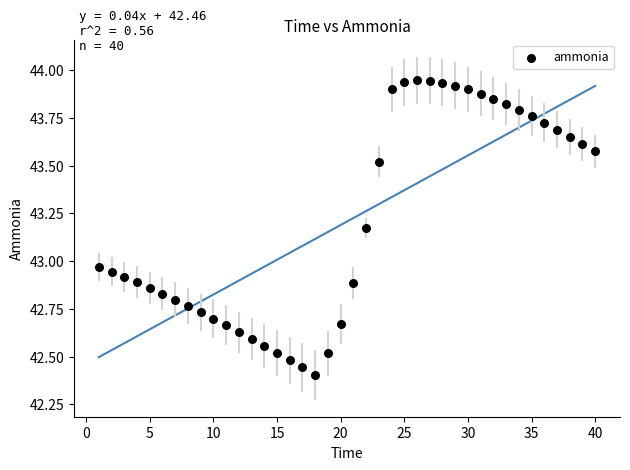

What is the range of Y values (max minus min)?

1.5